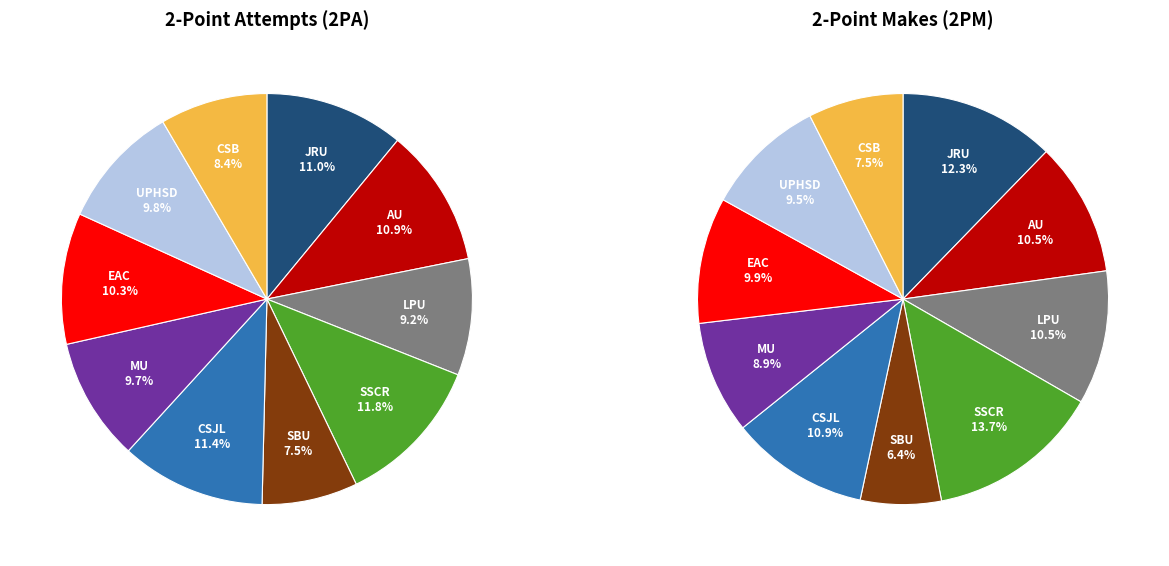

What is the ratio of the value at EAC to the value at CSB?

1.2